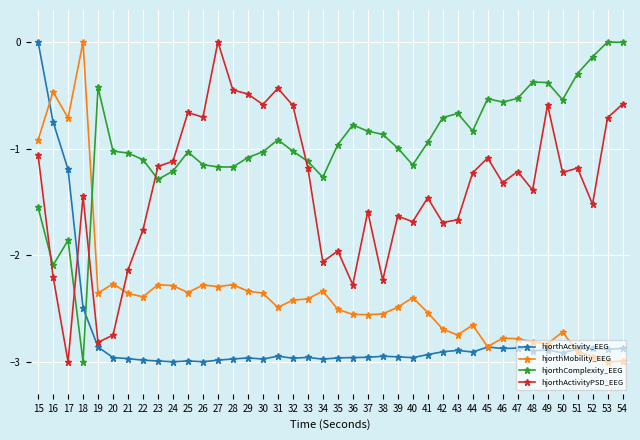

The value of hjorthActivity_EEG at 19 is -4.2. True or false?

False